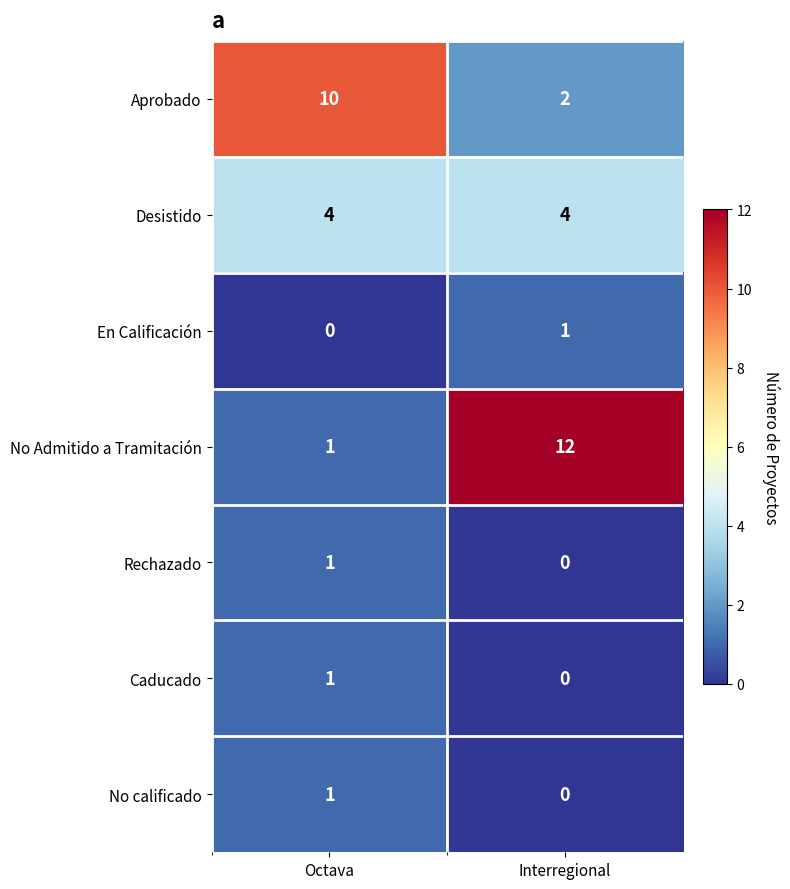

Reading left to right, what are all the values shown in this chart?

Aprobado: Octava=10	Interregional=2
Desistido: Octava=4	Interregional=4
En Calificación: Octava=0	Interregional=1
No Admitido a Tramitación: Octava=1	Interregional=12
Rechazado: Octava=1	Interregional=0
Caducado: Octava=1	Interregional=0
No calificado: Octava=1	Interregional=0